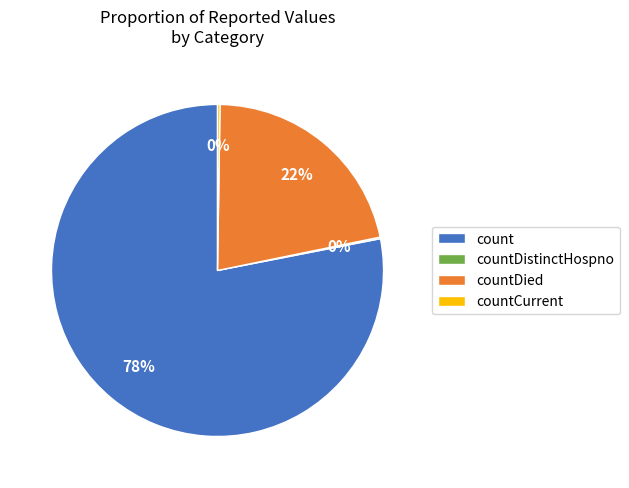

Which has a higher value, count or countDied?

count